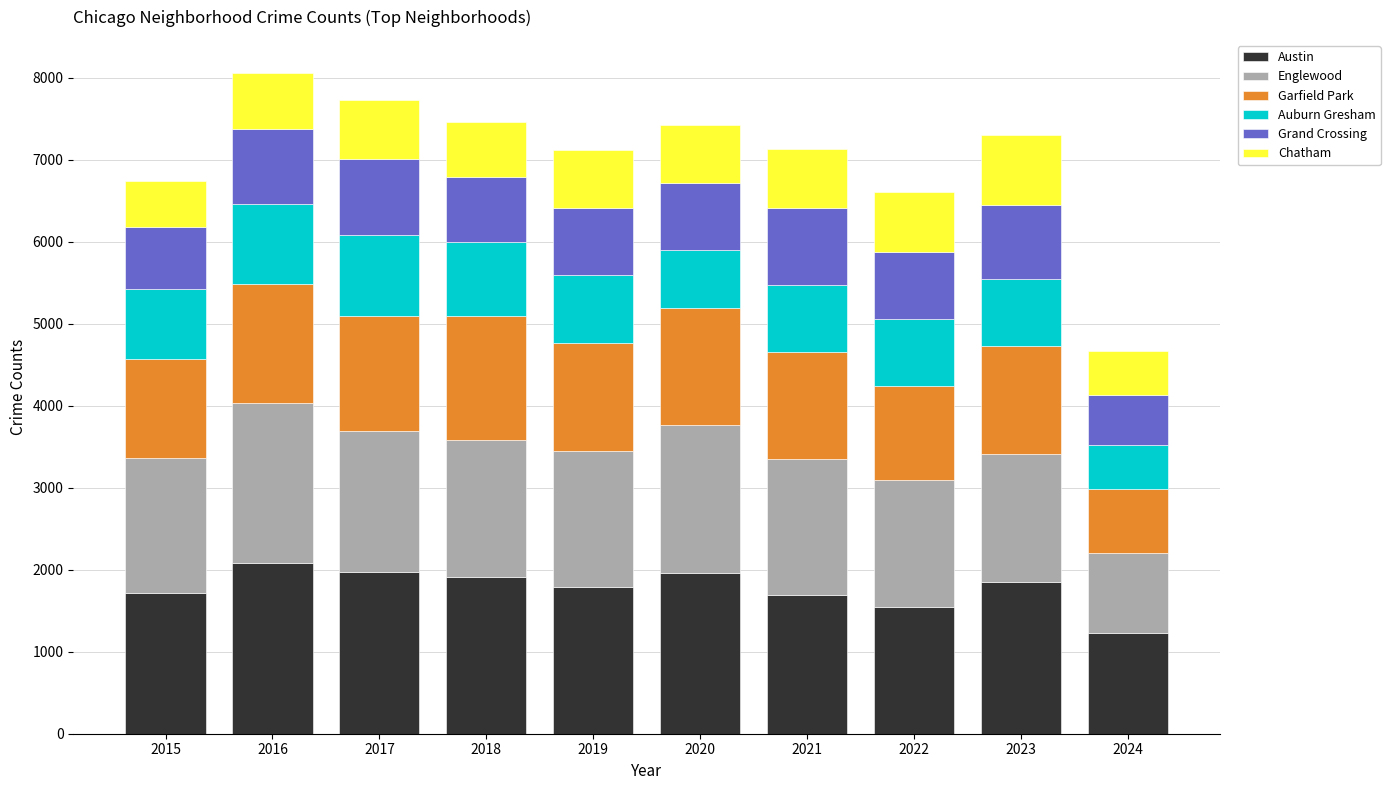

Is it true that Austin equals 2390 at 2015?

False